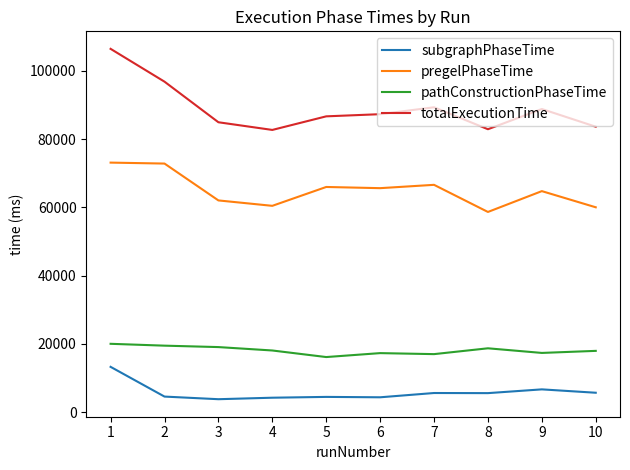

Rank the series by their maximum value, from lowest to highest.

subgraphPhaseTime, pathConstructionPhaseTime, pregelPhaseTime, totalExecutionTime